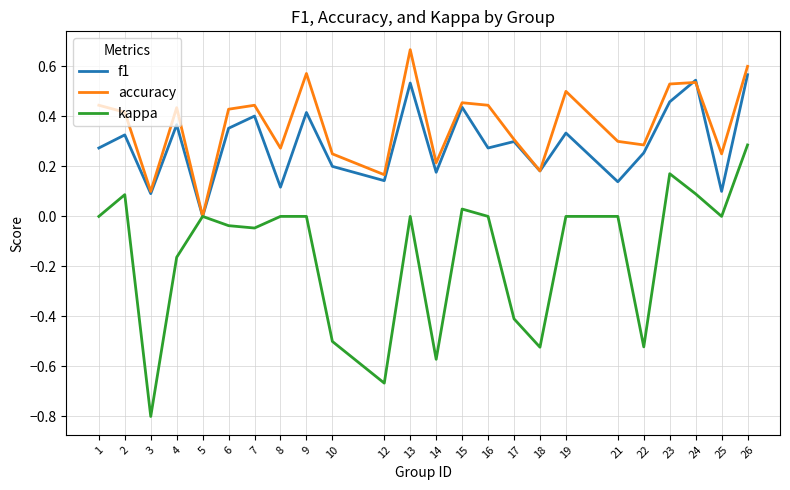

Does the chart have visible grid lines?

Yes